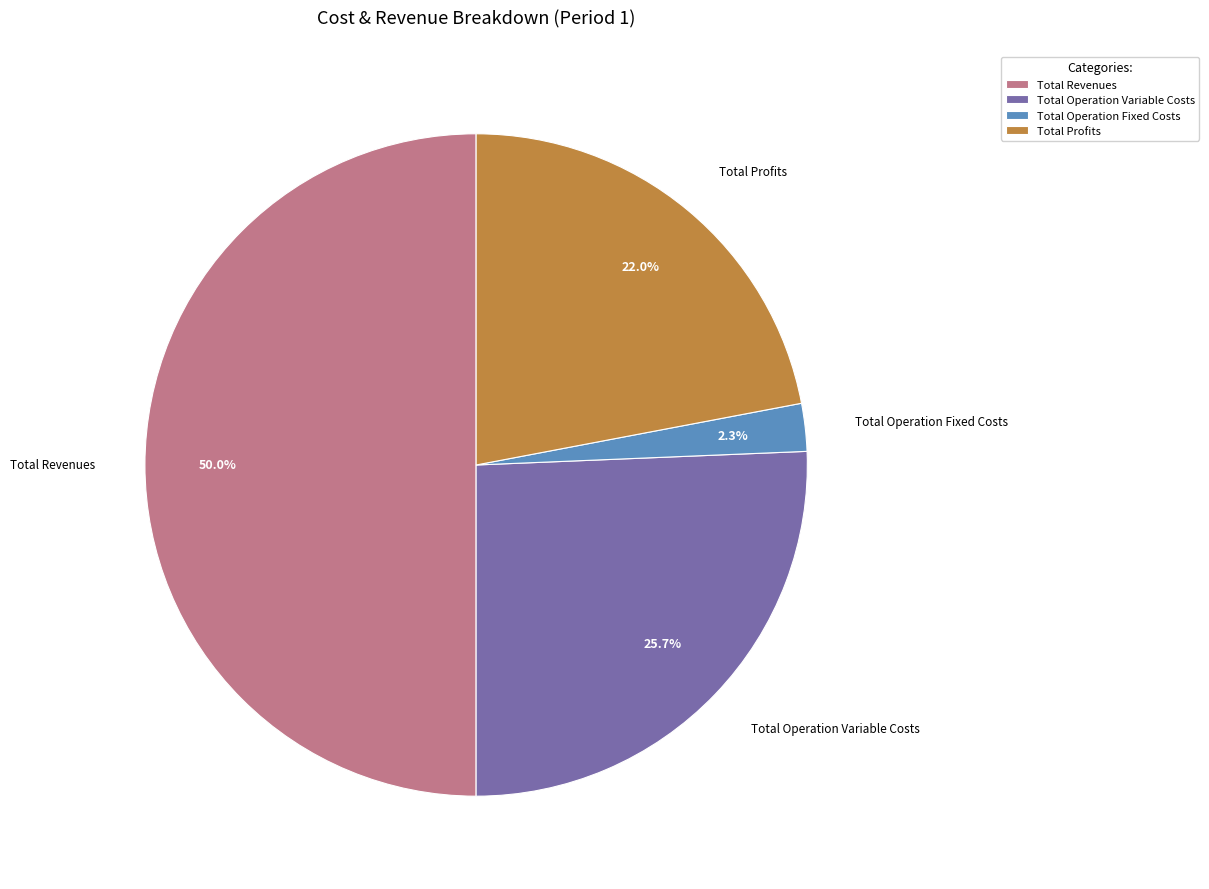

How much of the chart is everything except Total Operation Fixed Costs?

97.7%